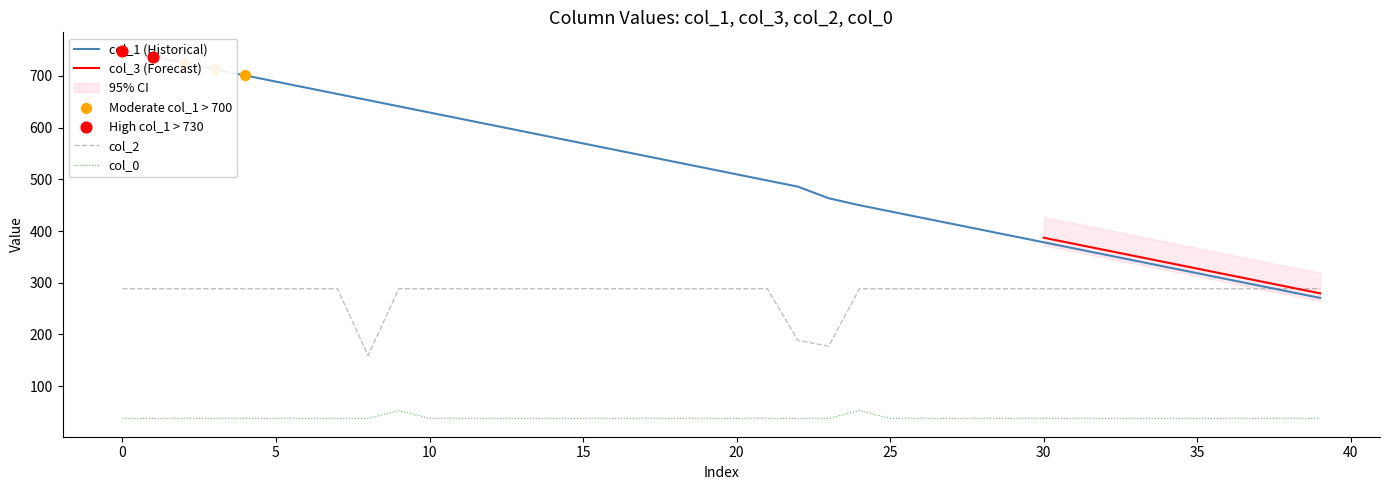

True or false: col_0 and col_2 cross at least once.

False